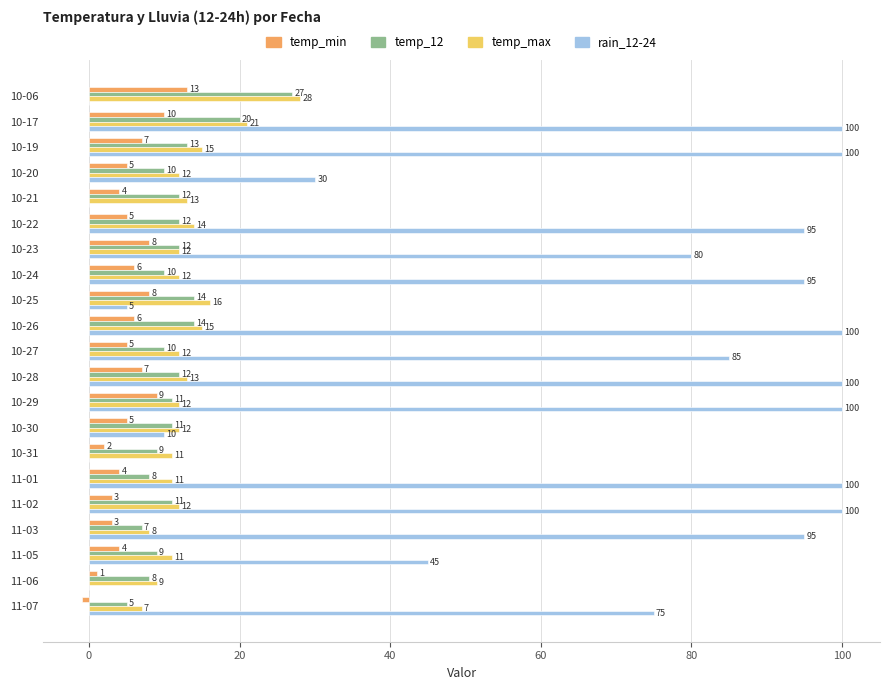

Is the value of temp_max at 11-07 greater than the value of temp_min at 10-27?

Yes